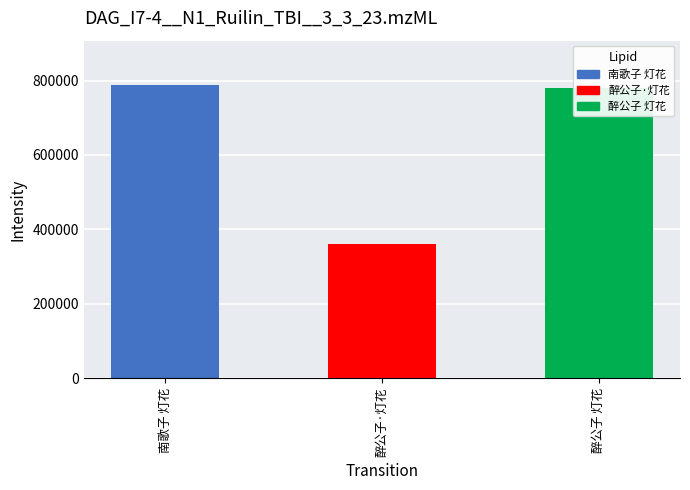

The value at 南歌子 灯花 is 788881. True or false?

True